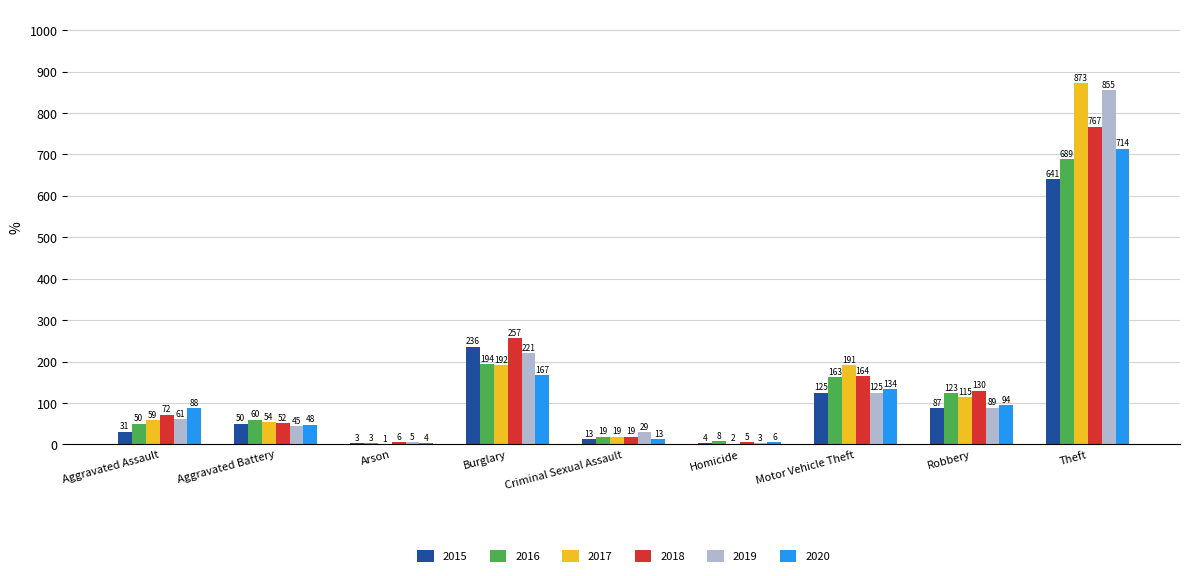

At which label is 2015 closest to 322?

Burglary